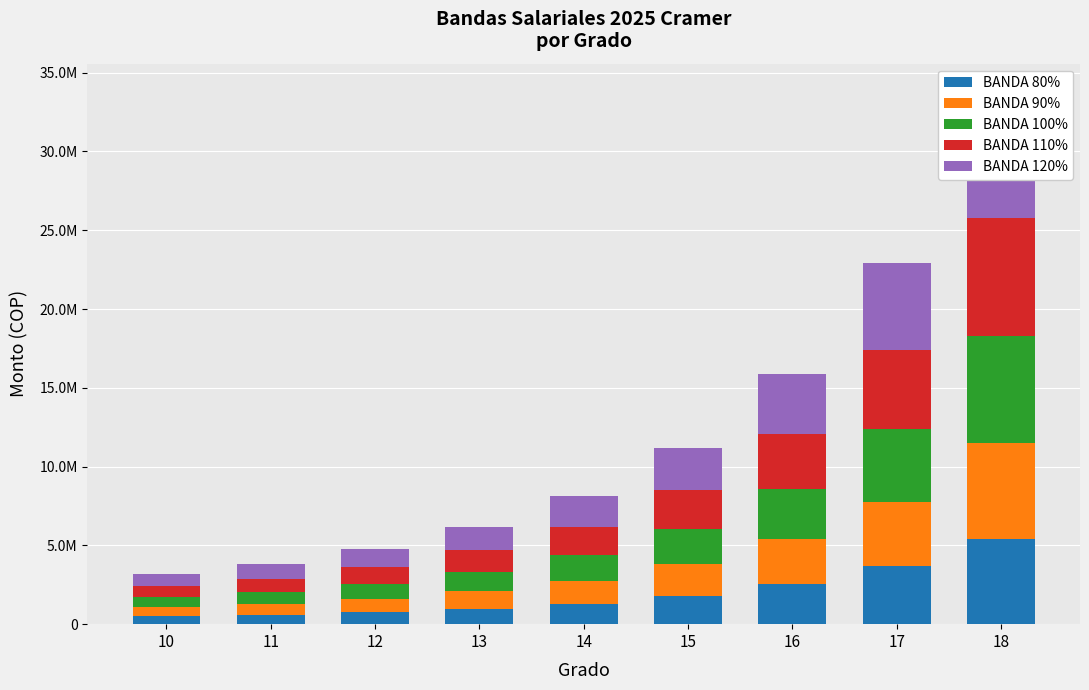

At which label does BANDA 90% first exceed 1460040?

14